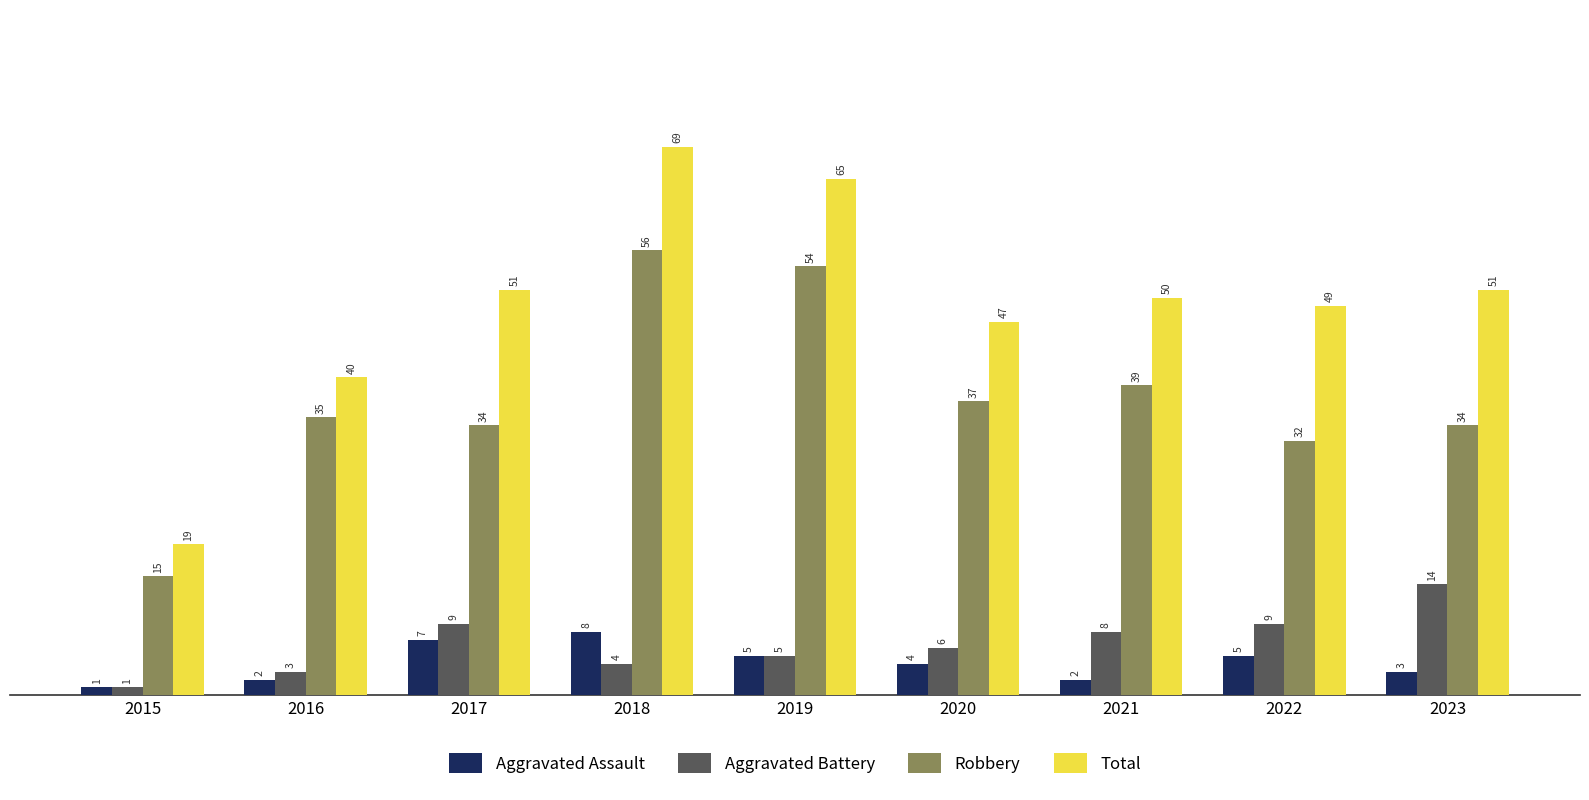

At which category is the sum across all series the highest?

2018